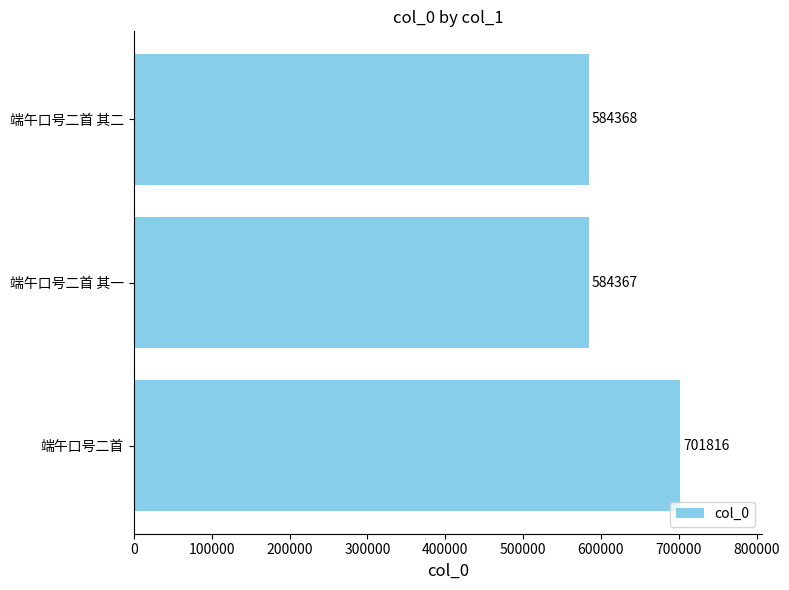

Does the chart contain stacked bars?

No